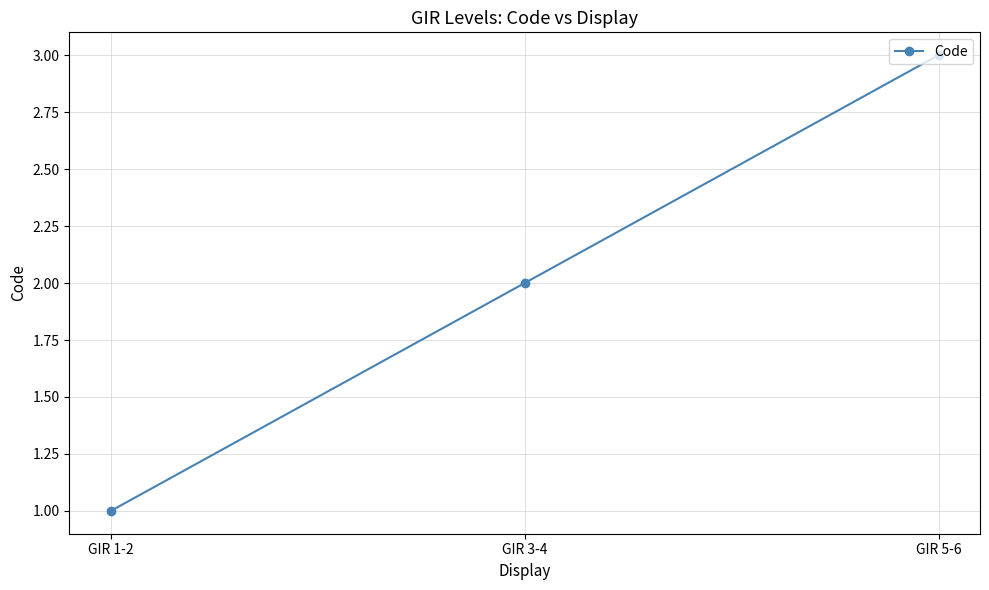

Is it true that the value at GIR 1-2 is 1?

True